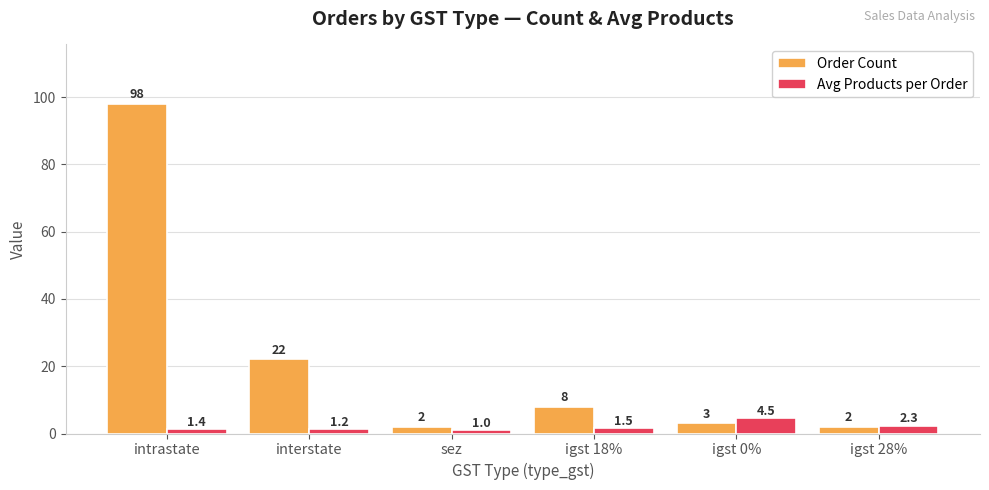

What is the difference between the Avg Products per Order values at sez and interstate?

0.2